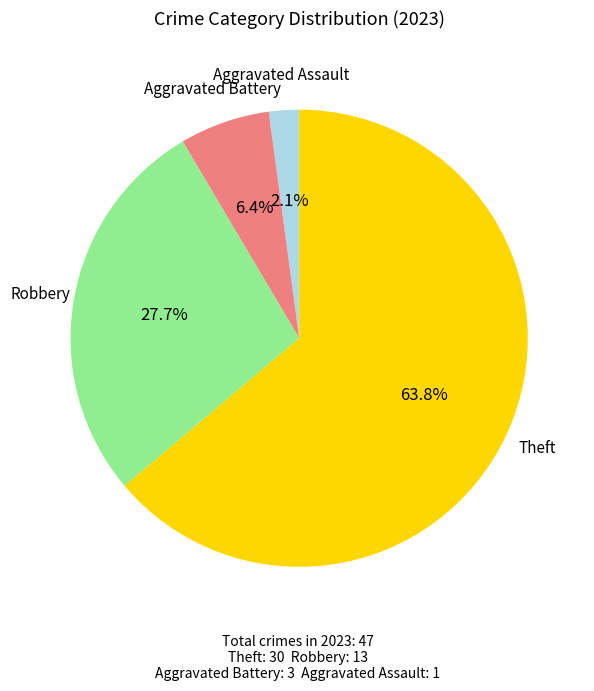

Which category has the biggest portion of the pie?

Theft